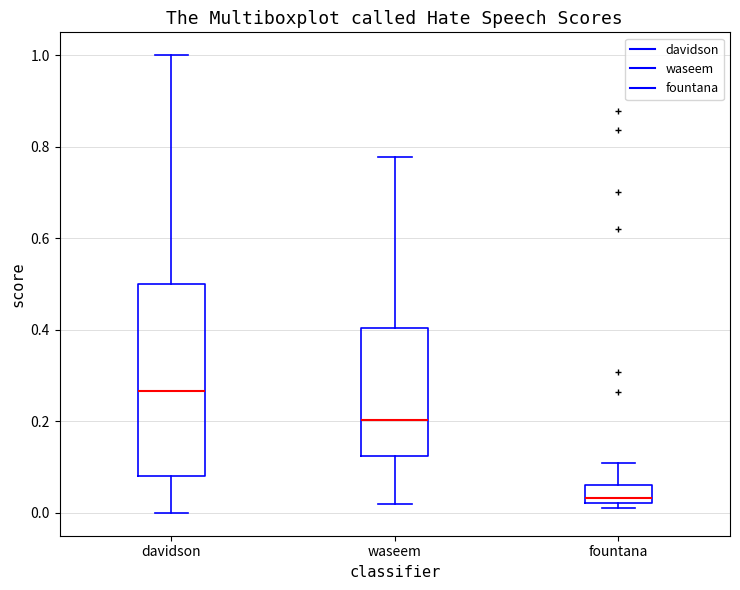

Which box is the tallest, from its lower edge to its upper edge?

davidson